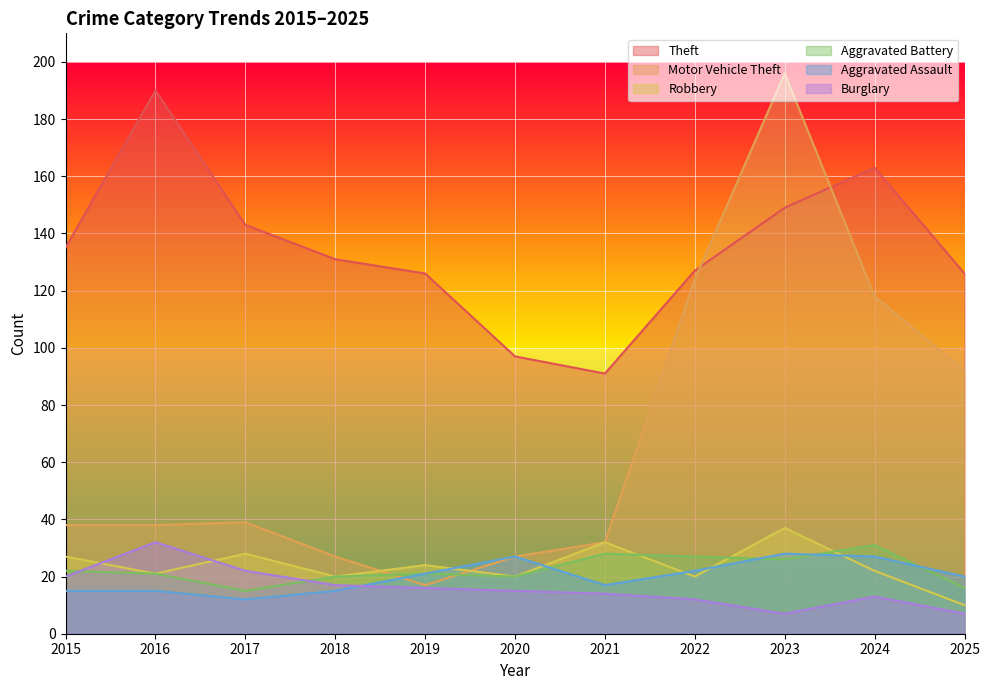

What is the value of the Aggravated Assault point at the 6th from the left?

27